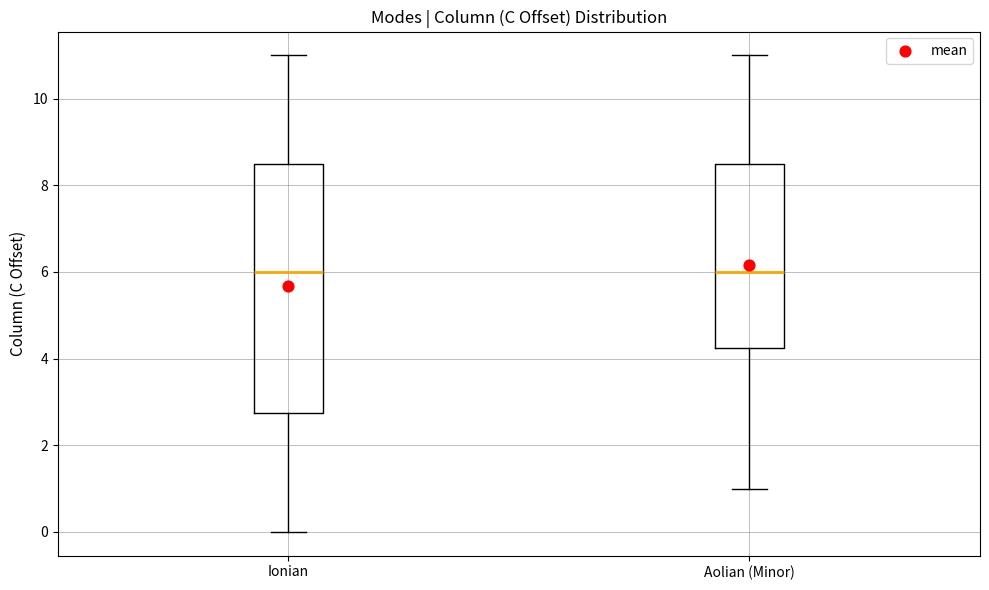

Where is the upper edge of the box for Ionian on the y-axis? The values are not printed on the chart, so give them approximately, as read against the axis.

8.6